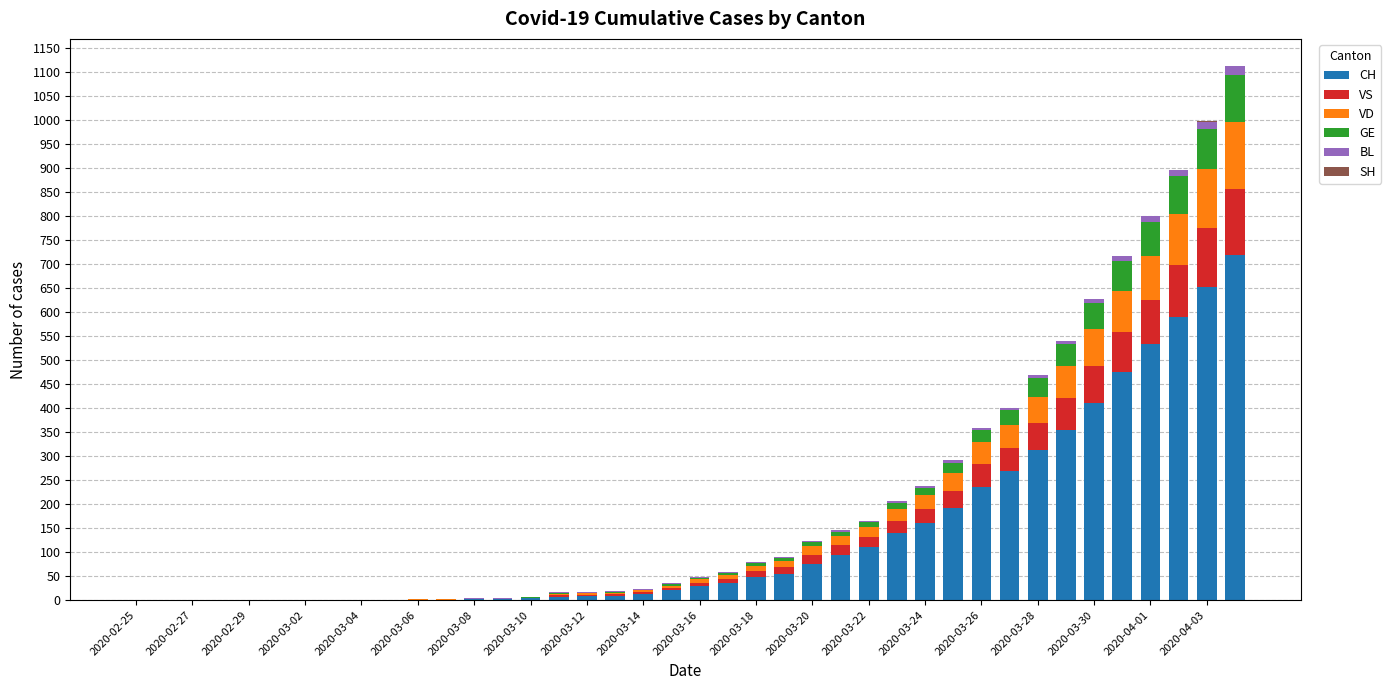

Are the bars horizontal?

No